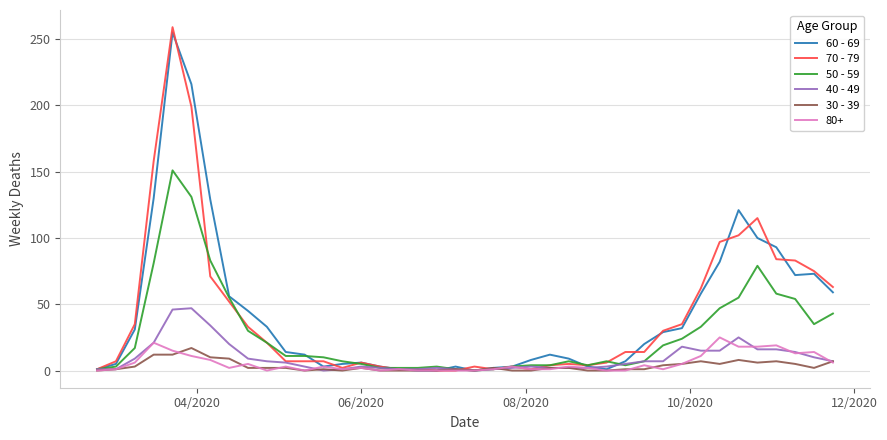

Which series has the largest range (max minus min)?

70 - 79